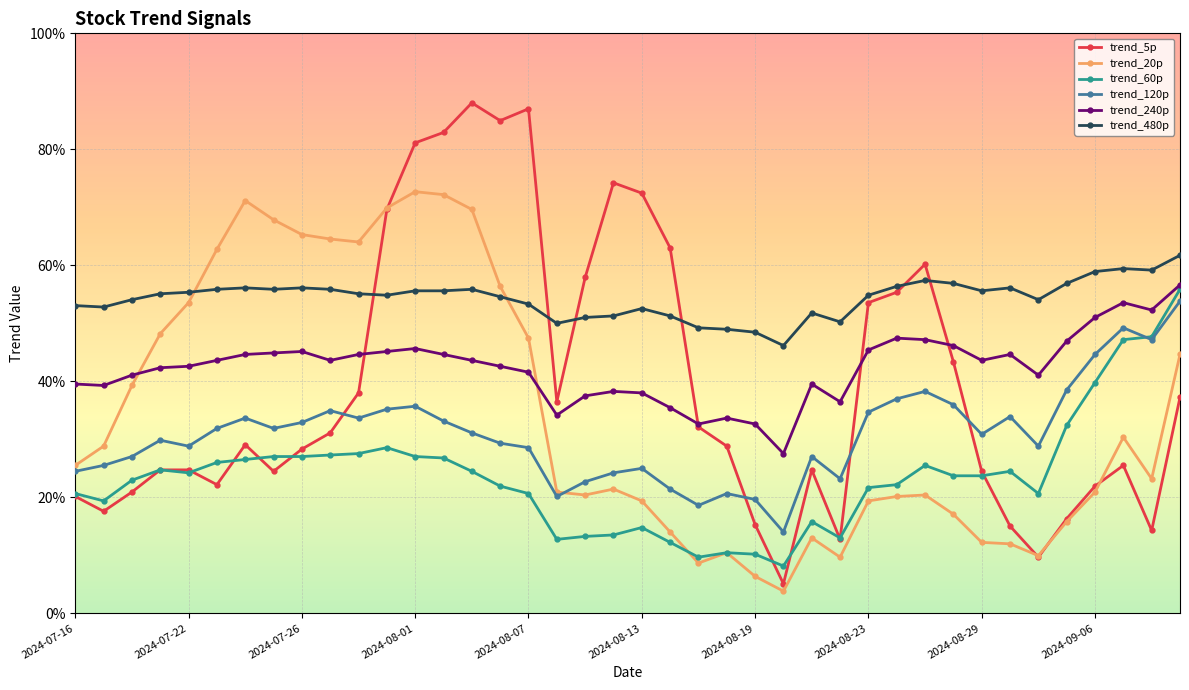

Rank the series by their maximum value, from highest to lowest.

trend_5p, trend_20p, trend_480p, trend_240p, trend_60p, trend_120p